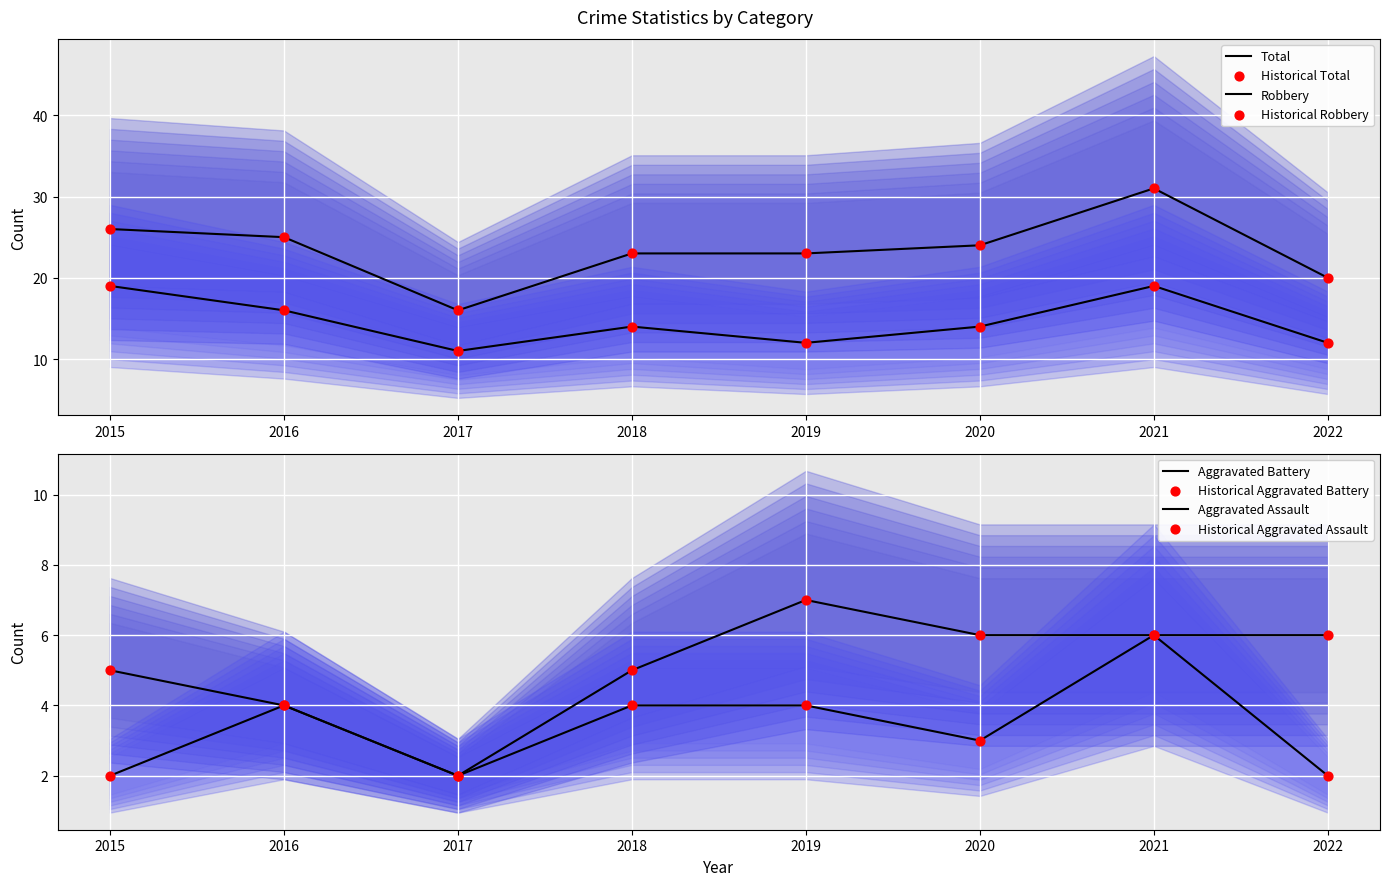

Which series contains the highest Y value?

Total